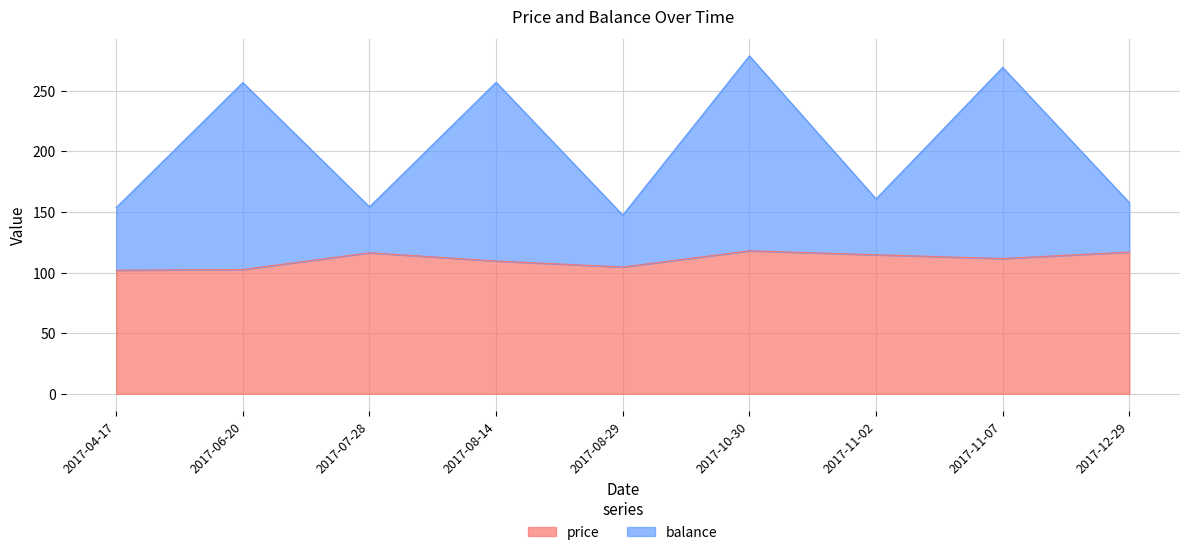

Count the number of data series in this chart.

2